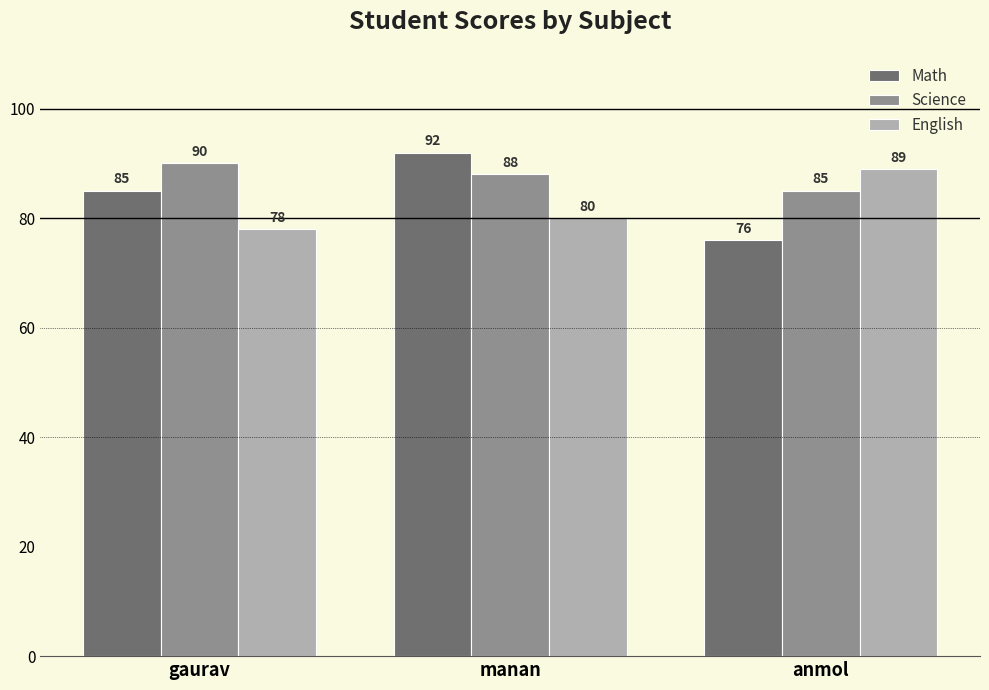

At how many categories does at least one series exceed 83?

3